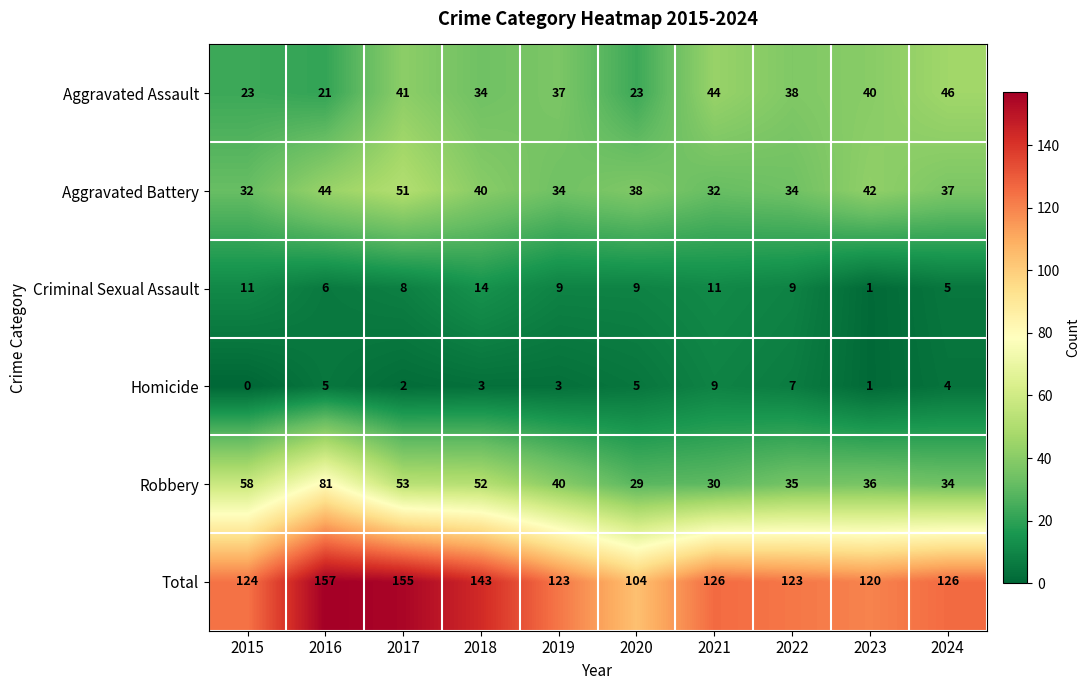

Rank the series at 2017 from highest to lowest value.

Total, Robbery, Aggravated Battery, Aggravated Assault, Criminal Sexual Assault, Homicide